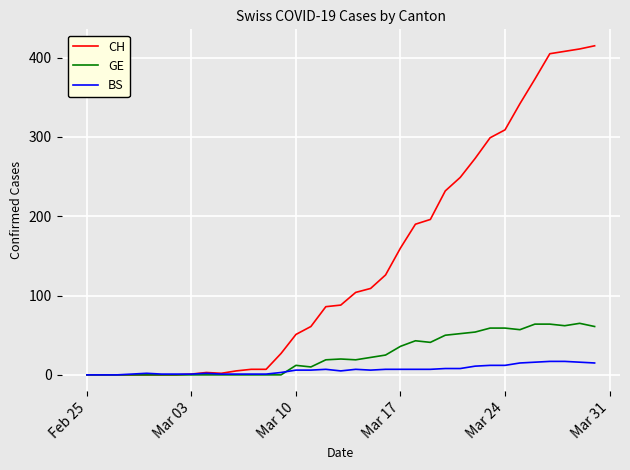

What is the maximum value shown in the chart?

415